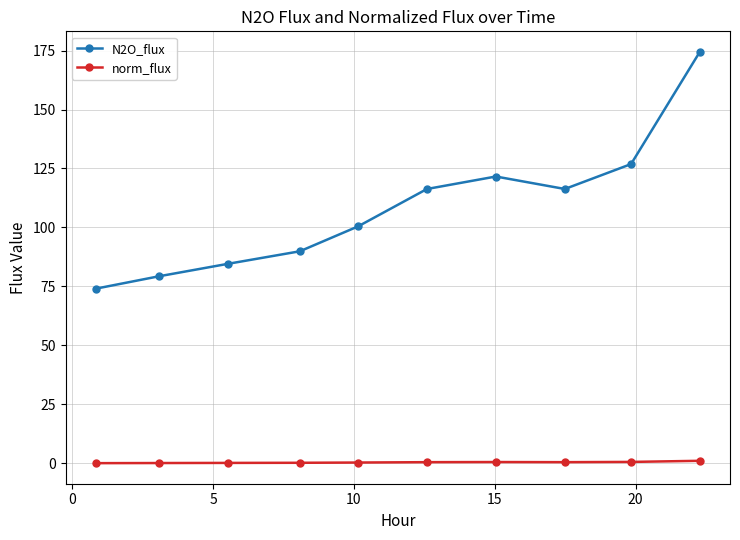

Which series has the widest spread of values?

N2O_flux